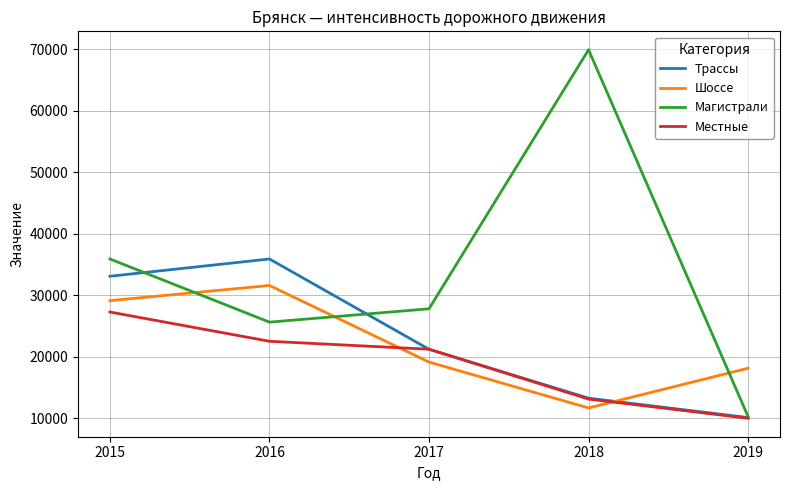

The Магистрали series shows 18281 at 2017. True or false?

False